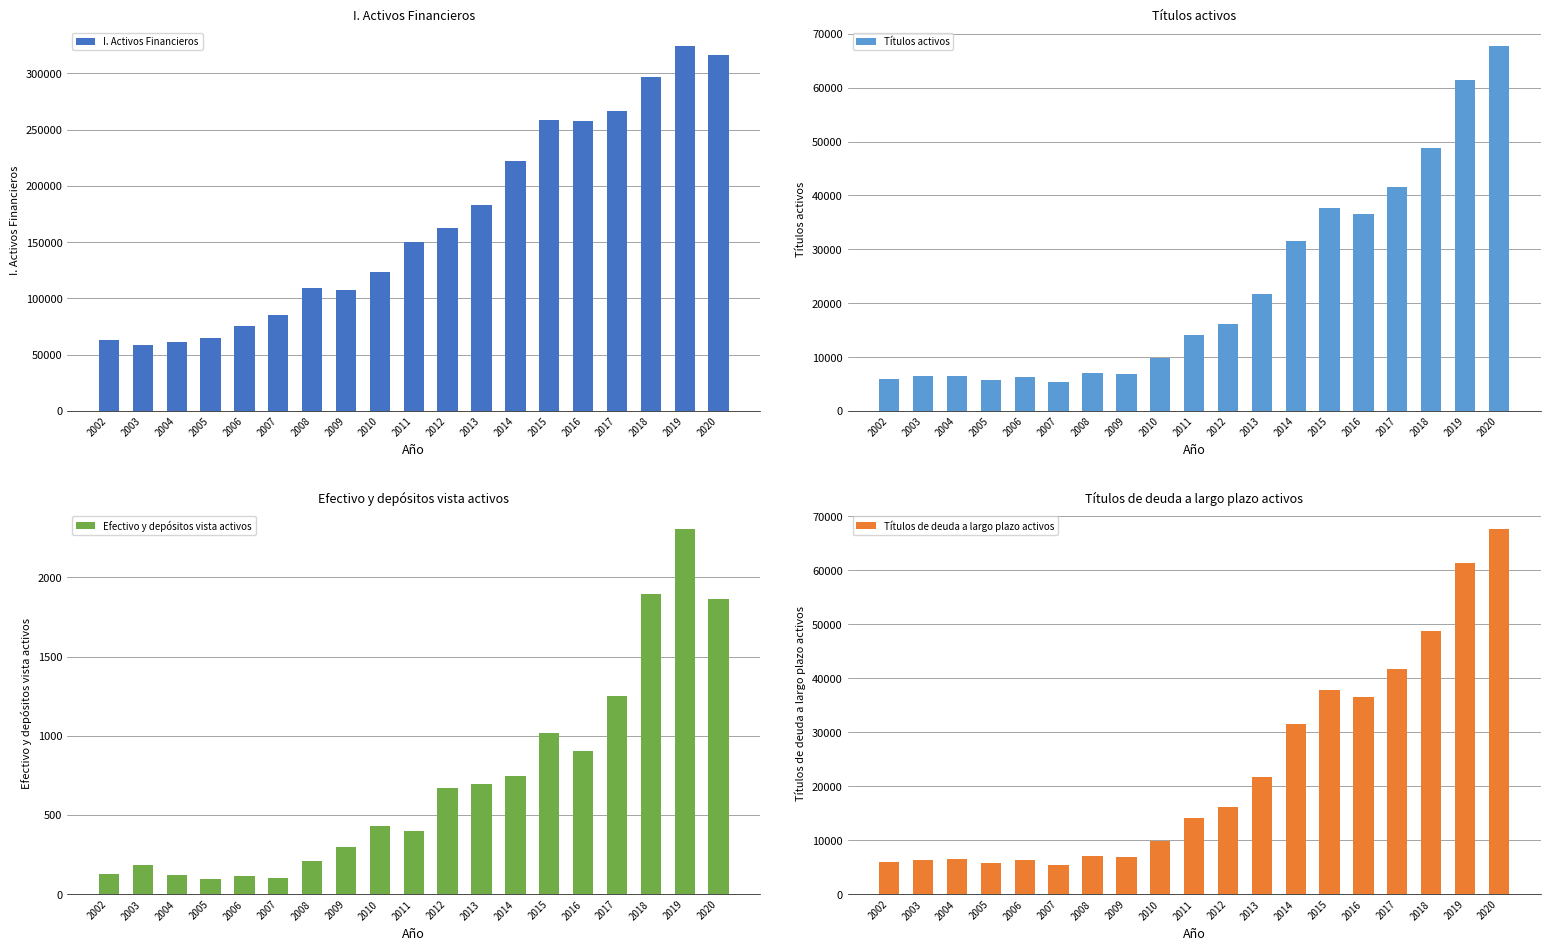

Reading right to left, list all the values displayed in this chart.

I. Activos Financieros: 316772	324320	296654	266723	257800	258488	221995	183172	162395	150295	123609	107640	108804	85092	75261	65151	61307	58929	62974
Títulos activos: 67737	61336	48712	41645	36552	37726	31568	21601	16175	14142	9816	6826	6955	5341	6291	5735	6478	6389	5858
Efectivo y depósitos vista activos: 1864	2304	1892	1253	903	1015	748	697	668	401	427	297	211	104	114	97	119	182	126
Títulos de deuda a largo plazo activos: 67558	61336	48693	41645	36552	37726	31568	21601	16175	14142	9816	6826	6955	5341	6291	5735	6478	6389	5858